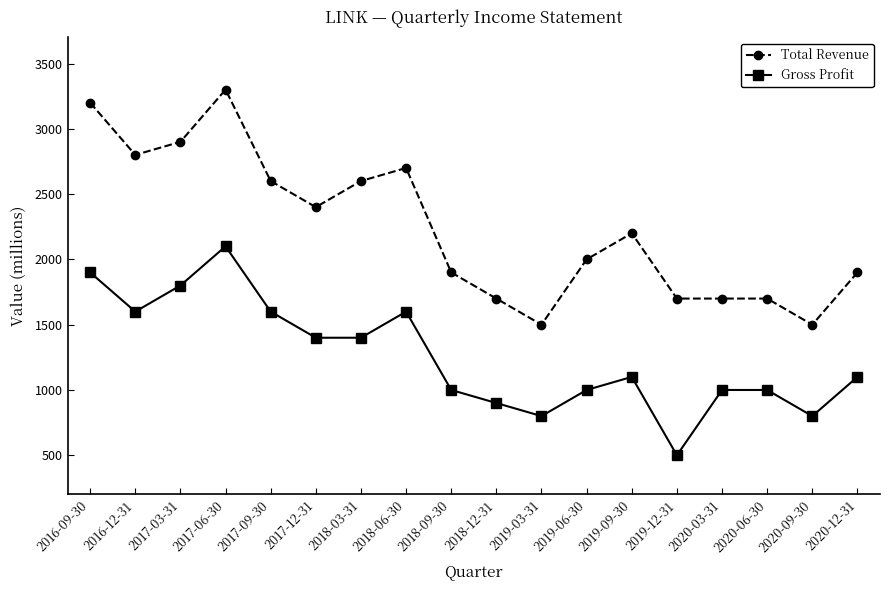

What is the label of the 13th point from the right?

2017-12-31